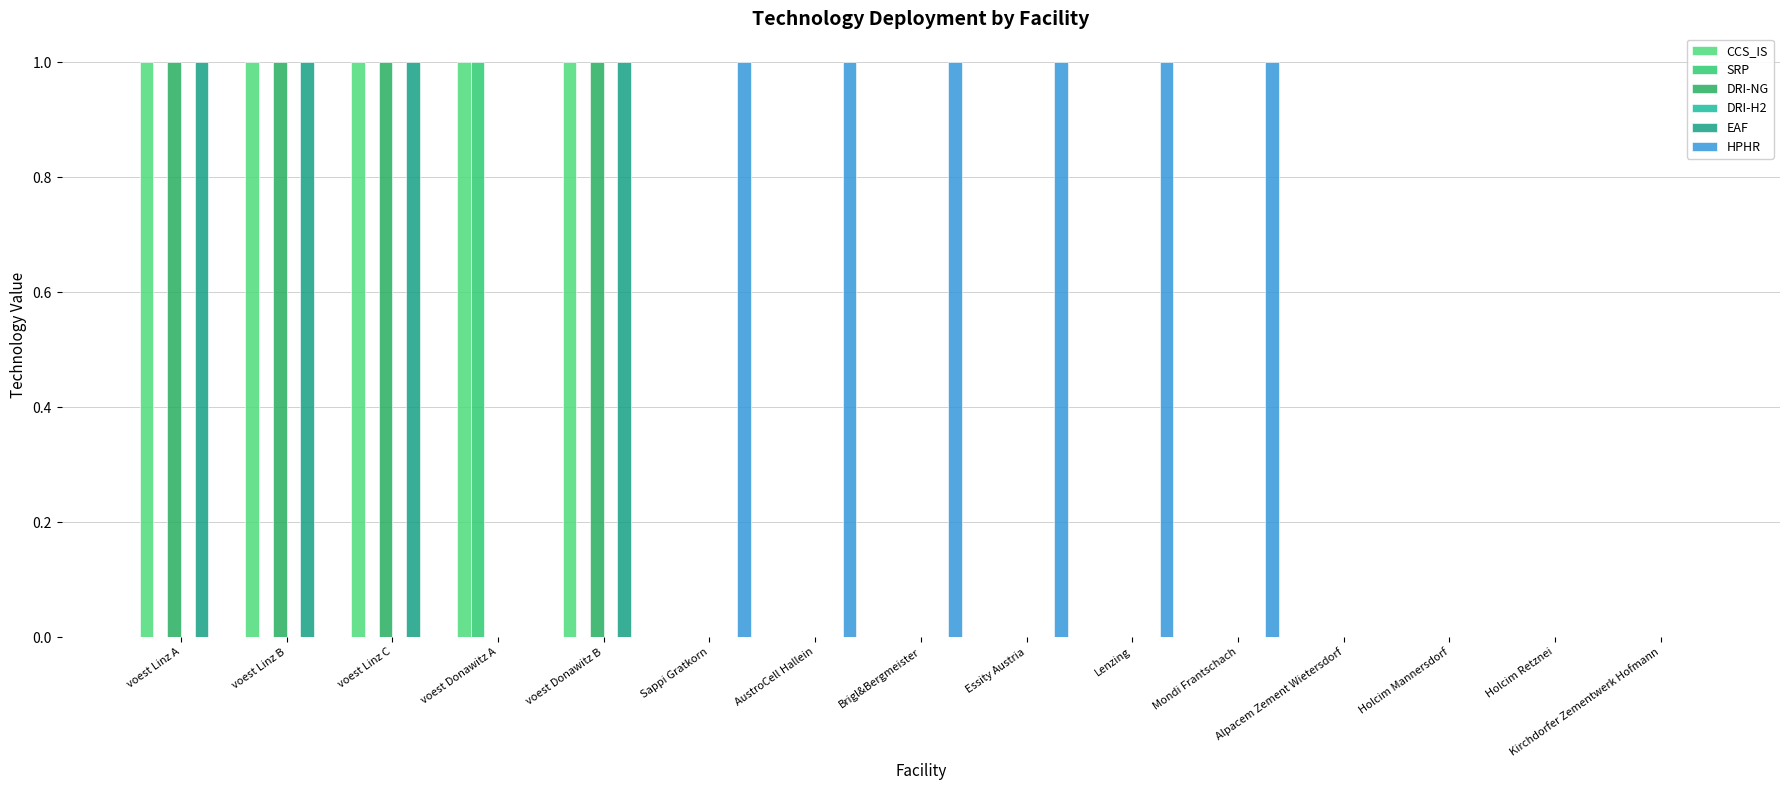

Which category has the highest value in the DRI-NG series?

voest Linz A